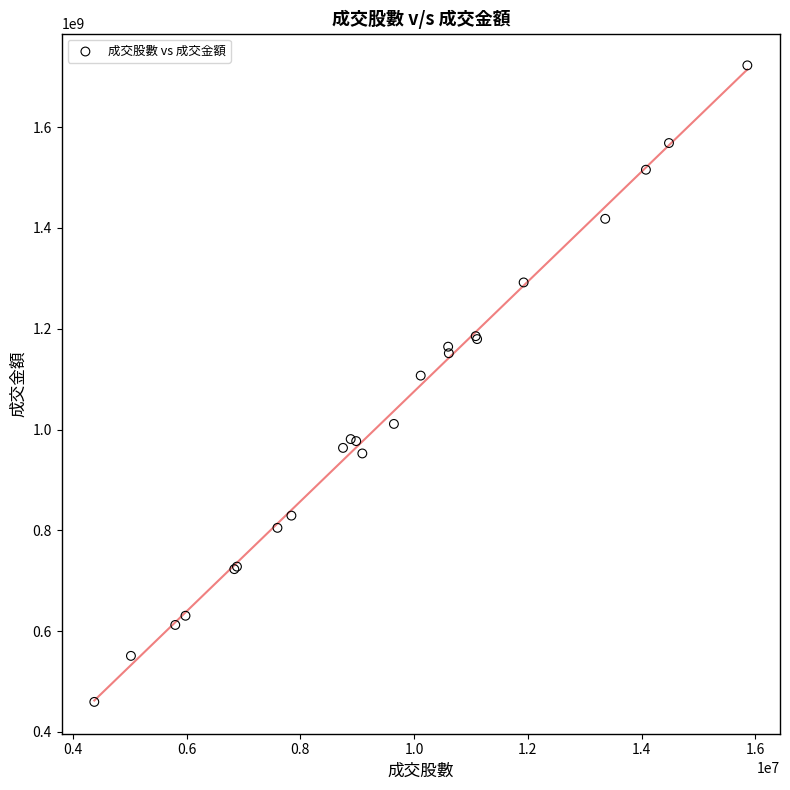

What Y value in the scatter plot is closest to 1091140197?

1107044303